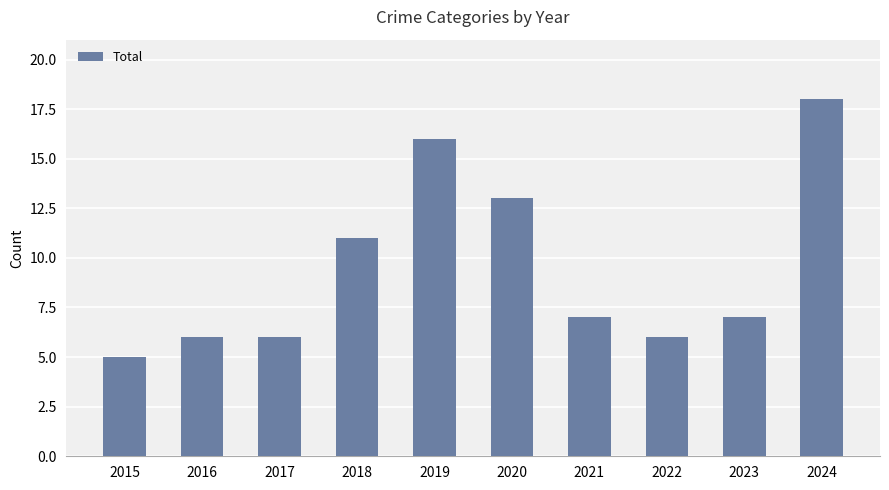

What is the sum of the values at 2019 and 2015?

21